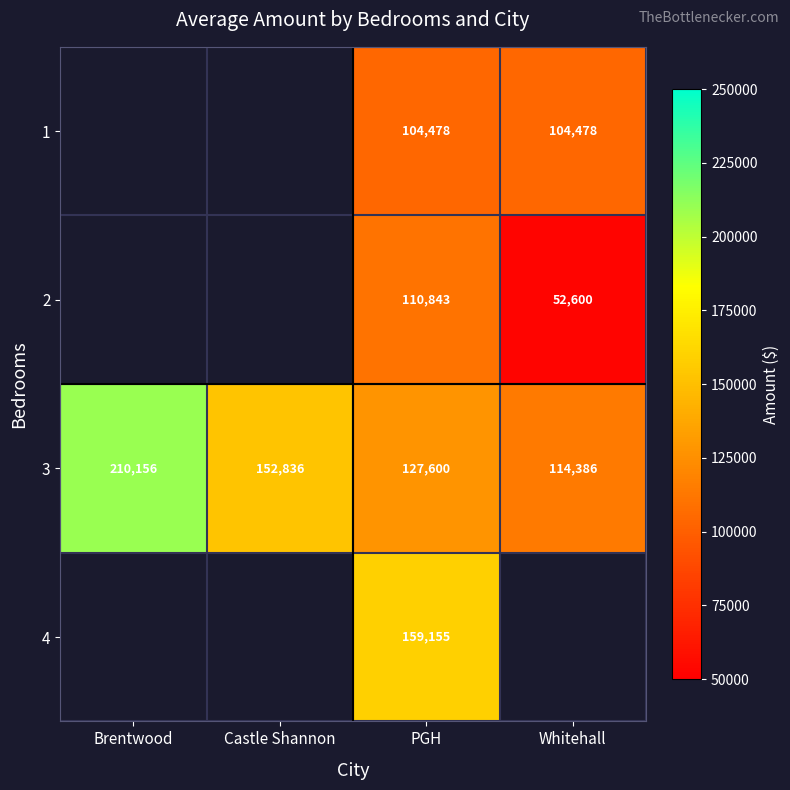

What is the maximum value shown in the chart?

210156.0